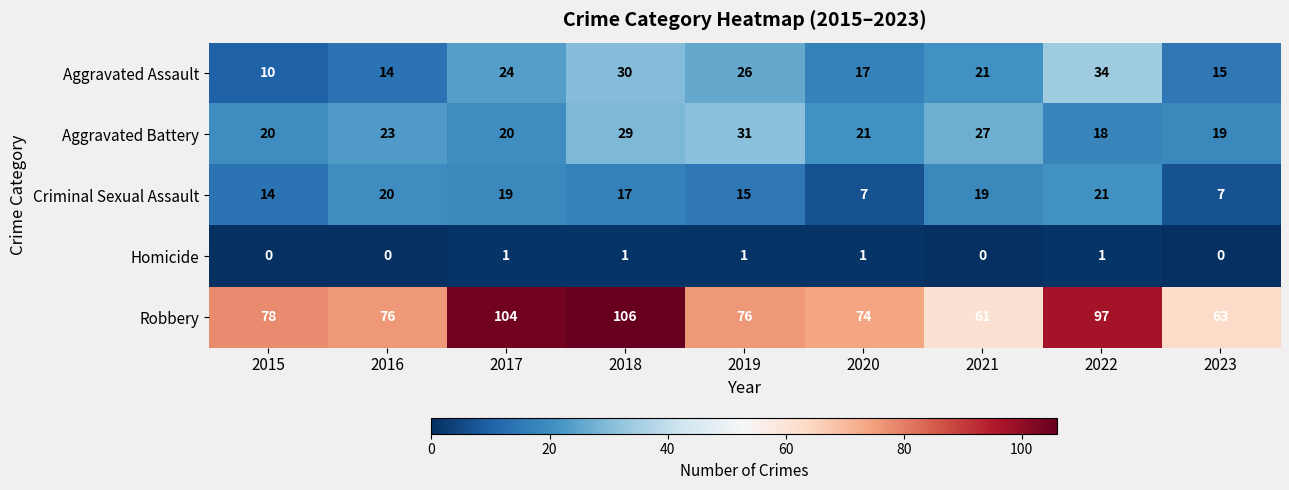

What is the greatest value displayed?

106